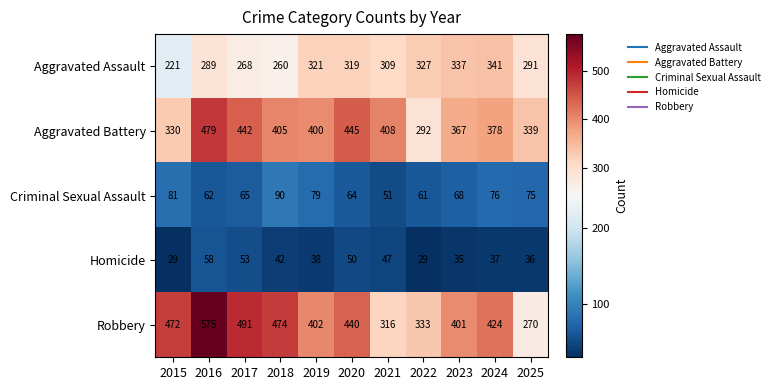

The Robbery series shows 124 at 2019. True or false?

False